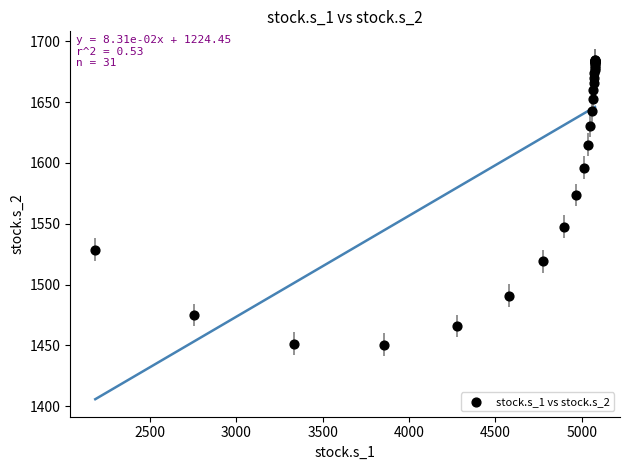

What Y value in the scatter plot is closest to 1567?

1573.7